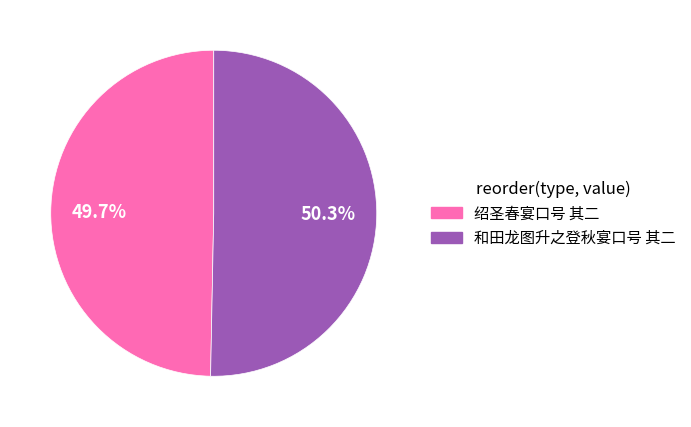

Which slice is the largest?

和田龙图升之登秋宴口号 其二